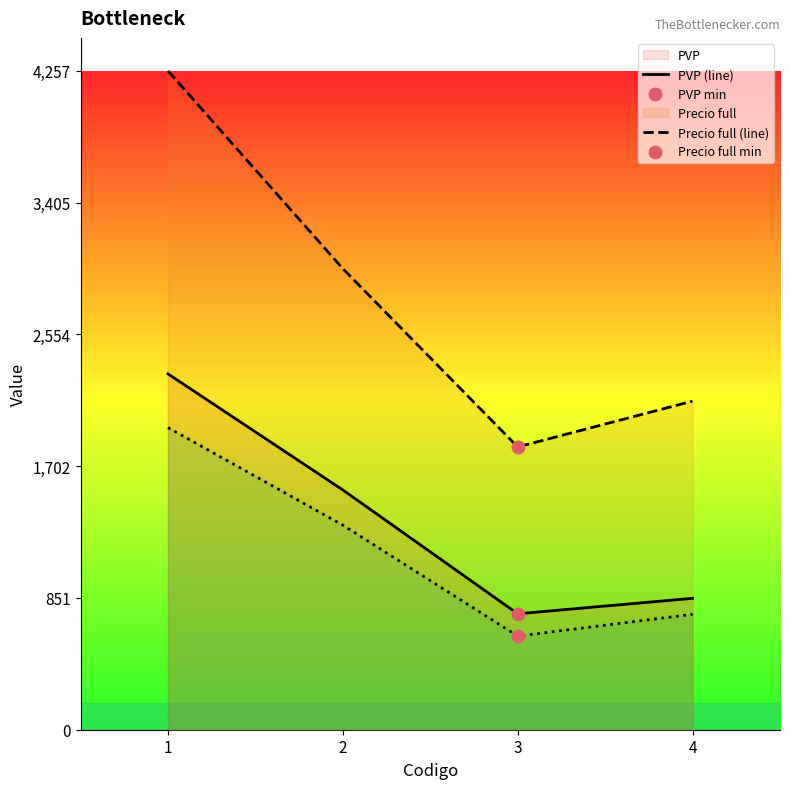

Which series has the largest total across all categories?

Precio full (line)